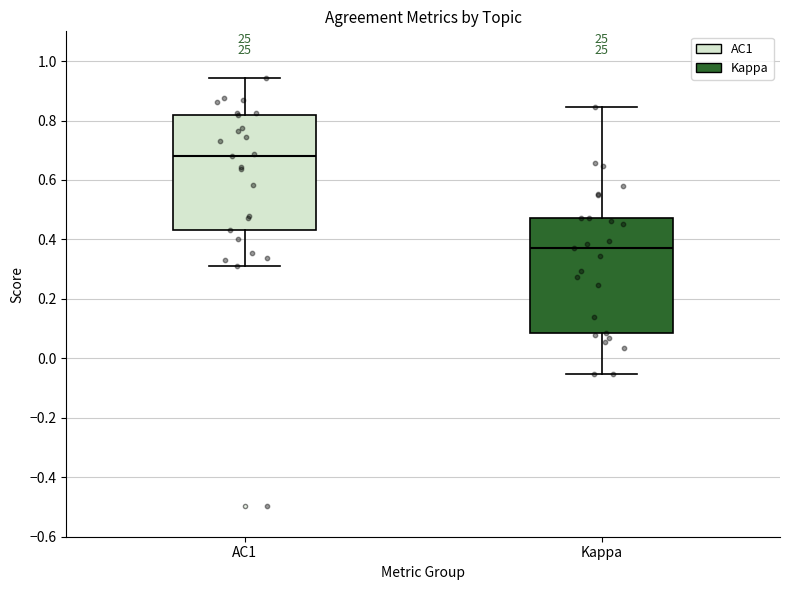

Which box has the lowest median line?

Kappa